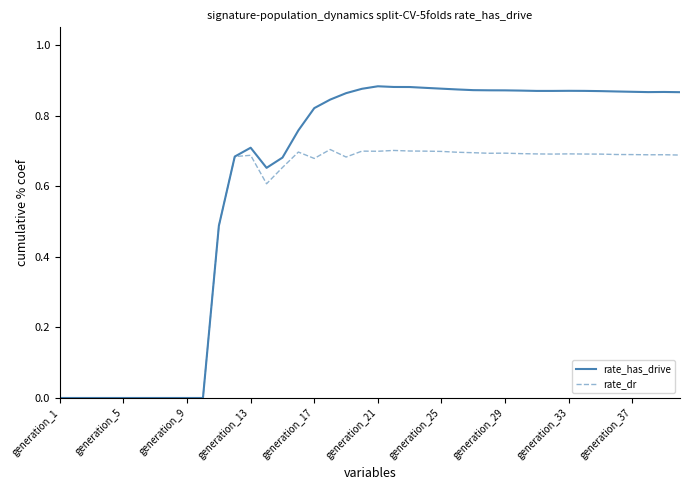

Which series has the largest range (max minus min)?

rate_has_drive